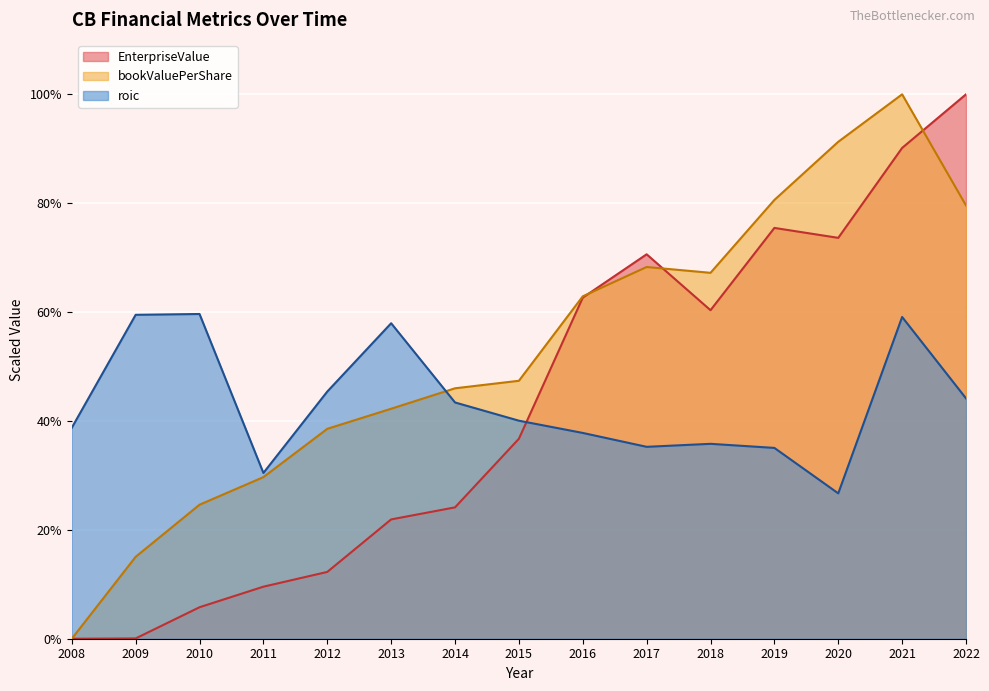

What are all the series names shown in the legend?

EnterpriseValue, bookValuePerShare, roic